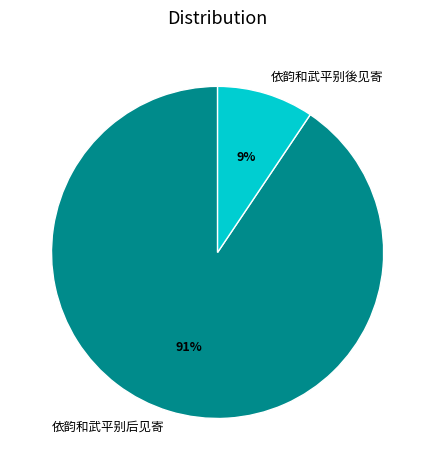

Which slice is the largest?

依韵和武平别后见寄